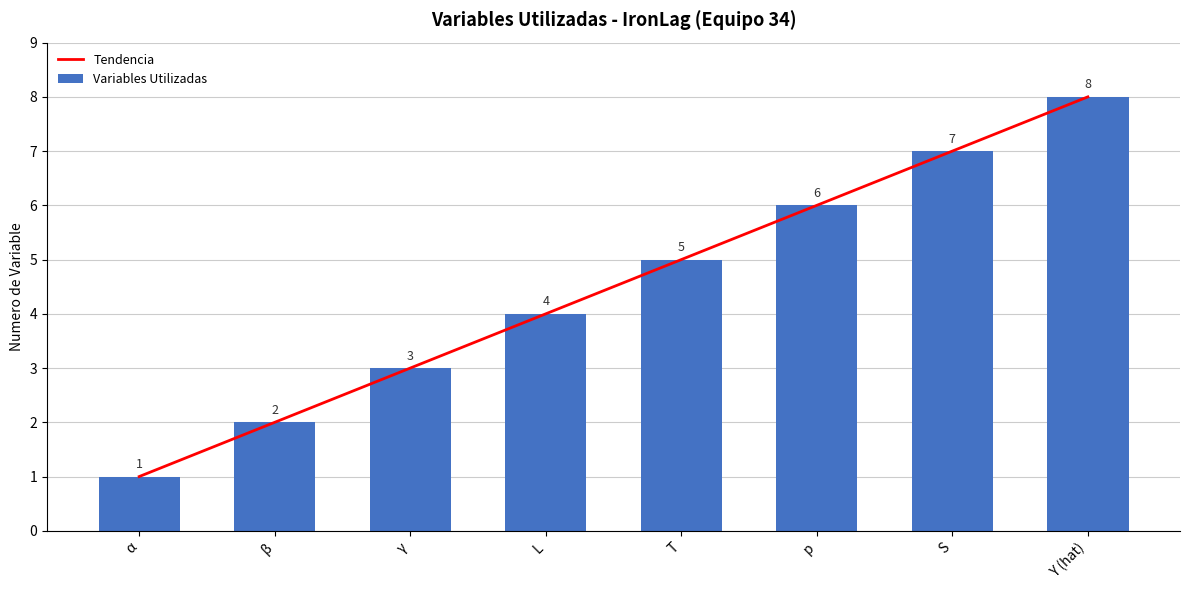

Reading right to left, extract all data points from this chart.

Tendencia: Y (hat)=8.0	S=7.0	p=6.0	T=5.0	L=4.0	γ=3.0	β=2.0	α=1.0
Variables Utilizadas: Y (hat)=8.0	S=7.0	p=6.0	T=5.0	L=4.0	γ=3.0	β=2.0	α=1.0